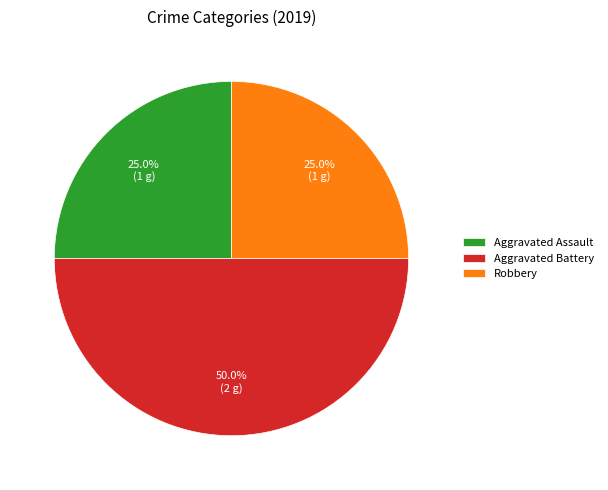

How many slices are in this pie chart?

3